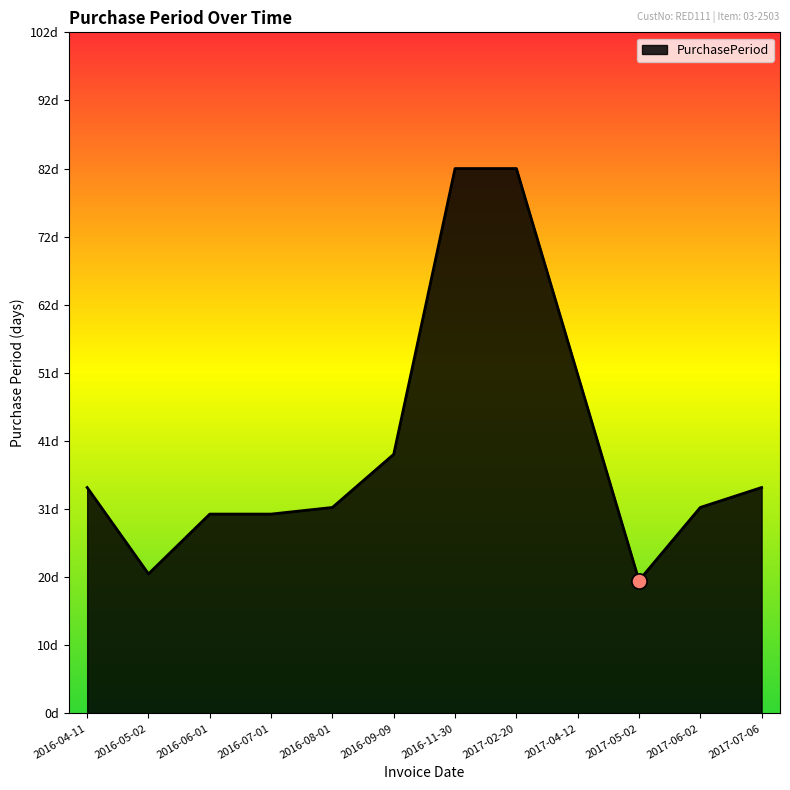

What is the change in value from 2016-07-01 to 2017-05-02?

-10